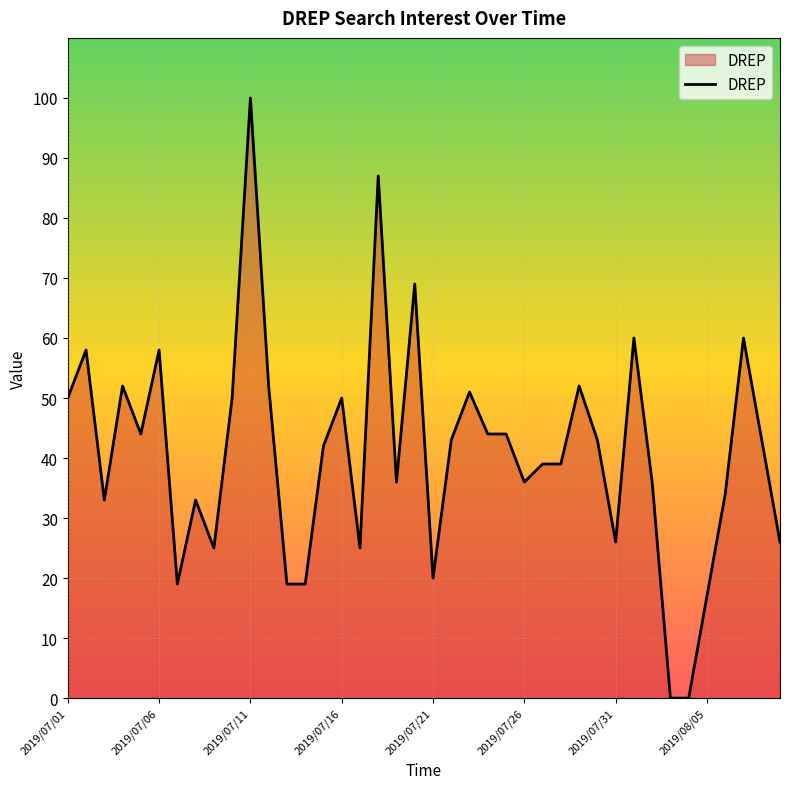

Count the number of data series in this chart.

1